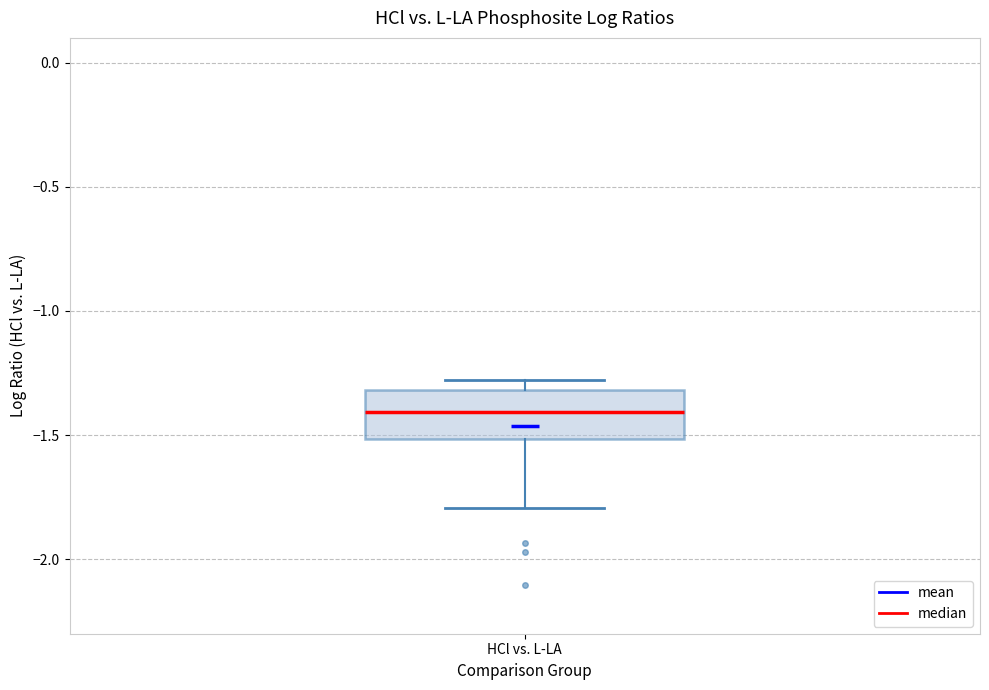

Transcribe this box plot: give where the median line is, the range the box spans, and where the two whiskers end, as read against the y-axis. The values are not printed on the chart, so give them approximately, as read against the axis.

median -1.4, box -1.5 to -1.3, whiskers -1.8 to -1.3 (just above the box's upper edge)